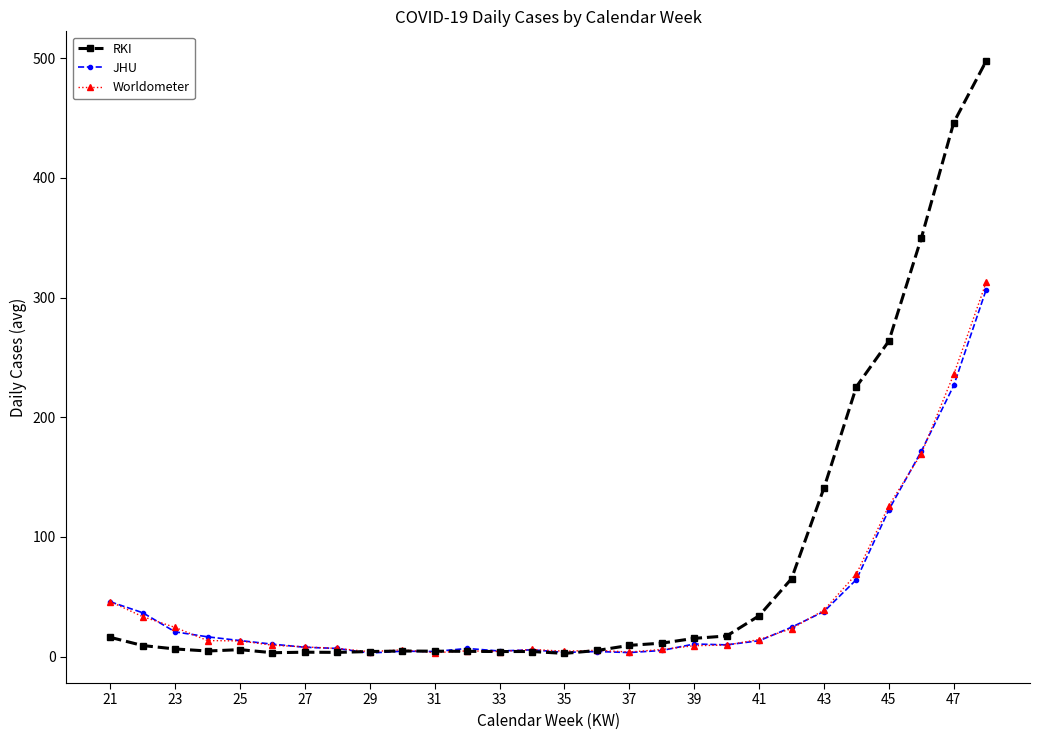

Which series has the largest range (max minus min)?

RKI